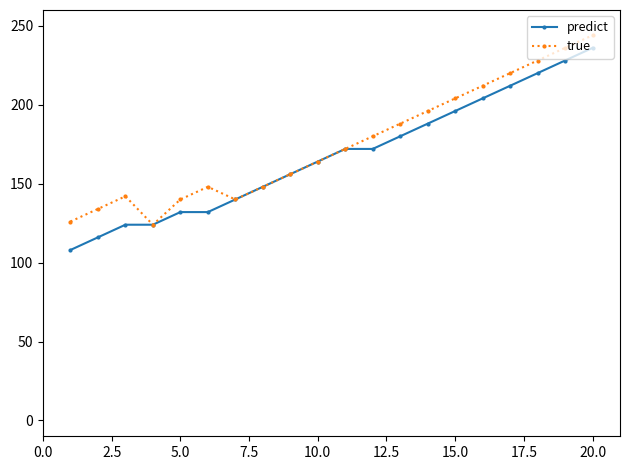

How many interior local valleys does the true series have?

2